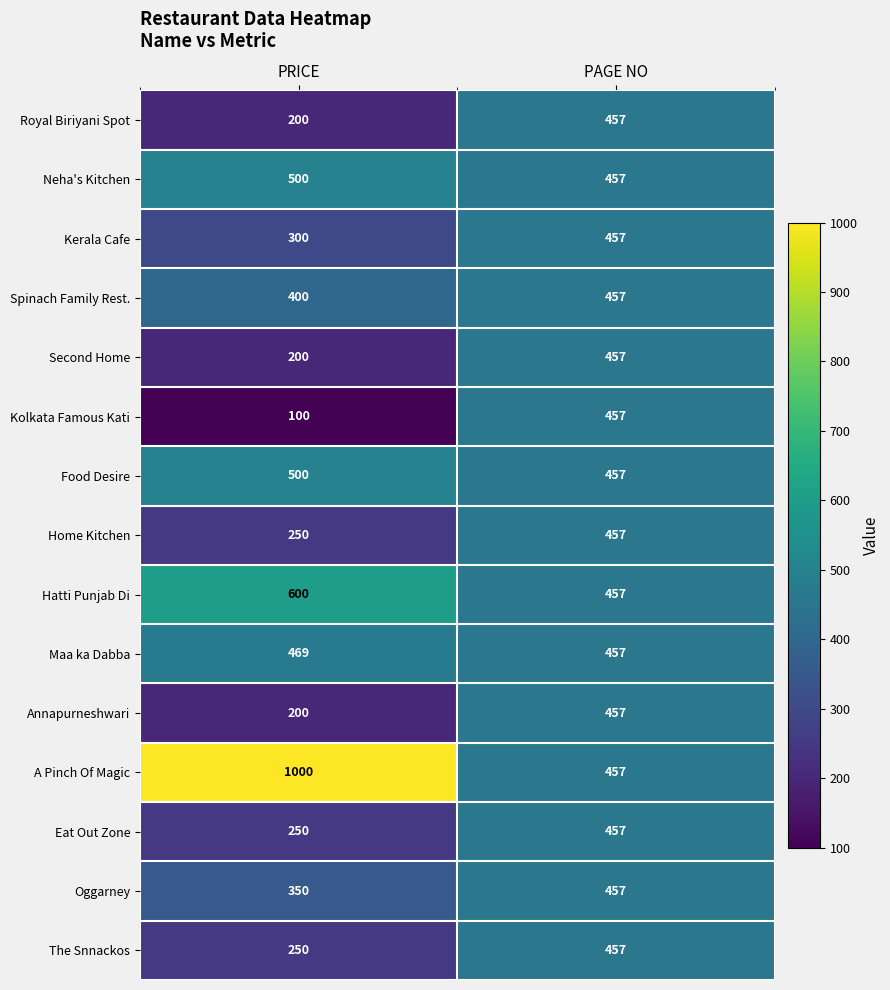

Reading right to left, what are all the values shown in this chart?

Royal Biriyani Spot: 457	200
Neha's Kitchen: 457	500
Kerala Cafe: 457	300
Spinach Family Rest.: 457	400
Second Home: 457	200
Kolkata Famous Kati: 457	100
Food Desire: 457	500
Home Kitchen: 457	250
Hatti Punjab Di: 457	600
Maa ka Dabba: 457	469
Annapurneshwari: 457	200
A Pinch Of Magic: 457	1000
Eat Out Zone: 457	250
Oggarney: 457	350
The Snnackos: 457	250